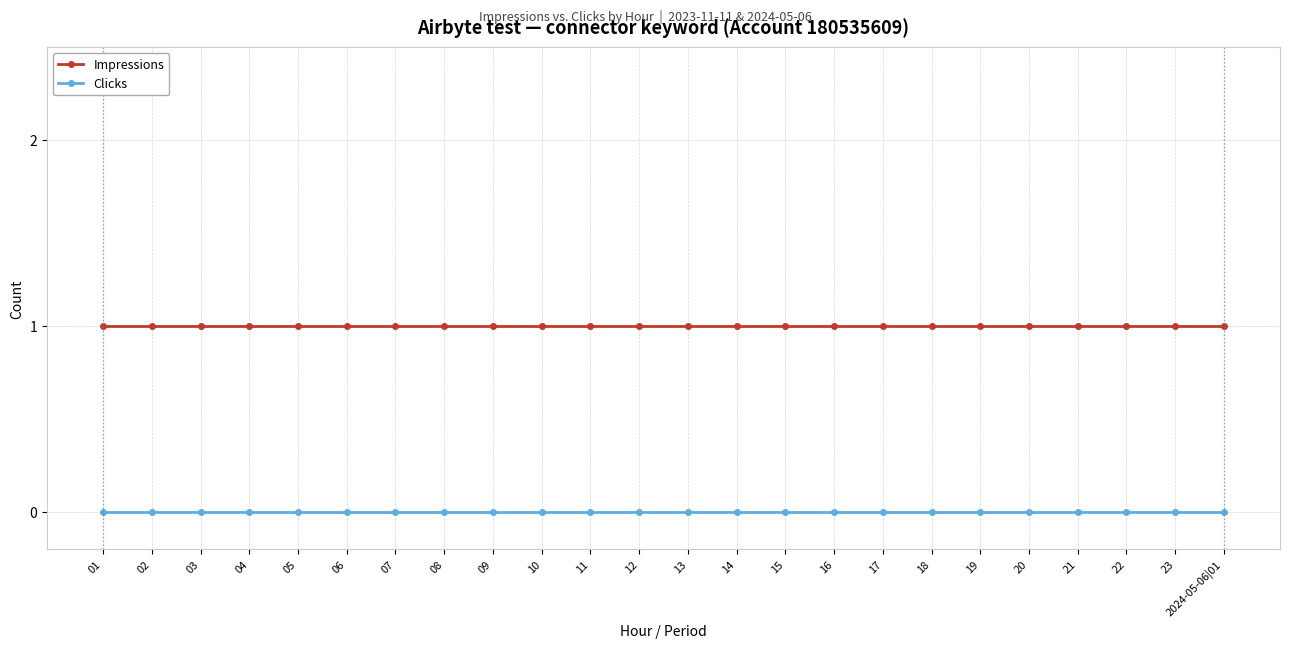

The value of Clicks at 2024-05-06|01 is 0. True or false?

True